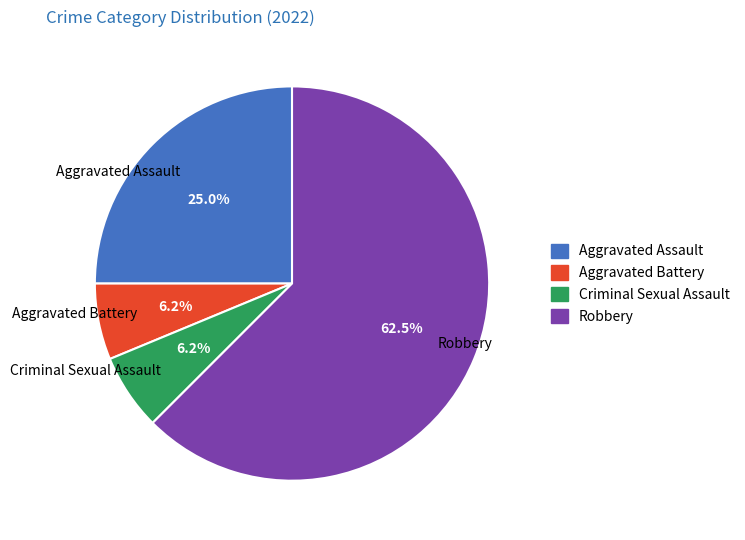

How many segments does this pie chart have?

4